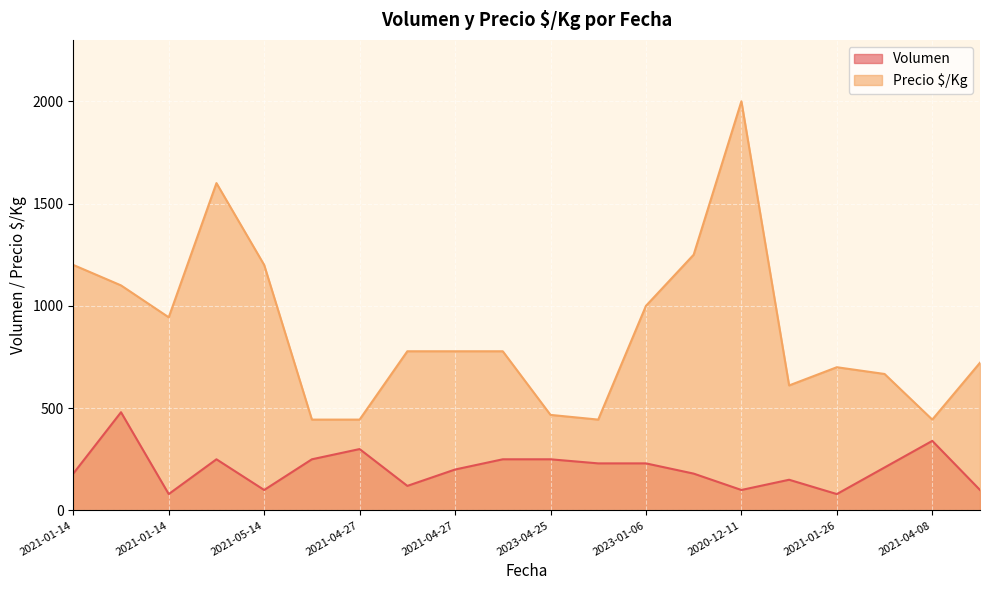

How many distinct data groups are displayed?

2